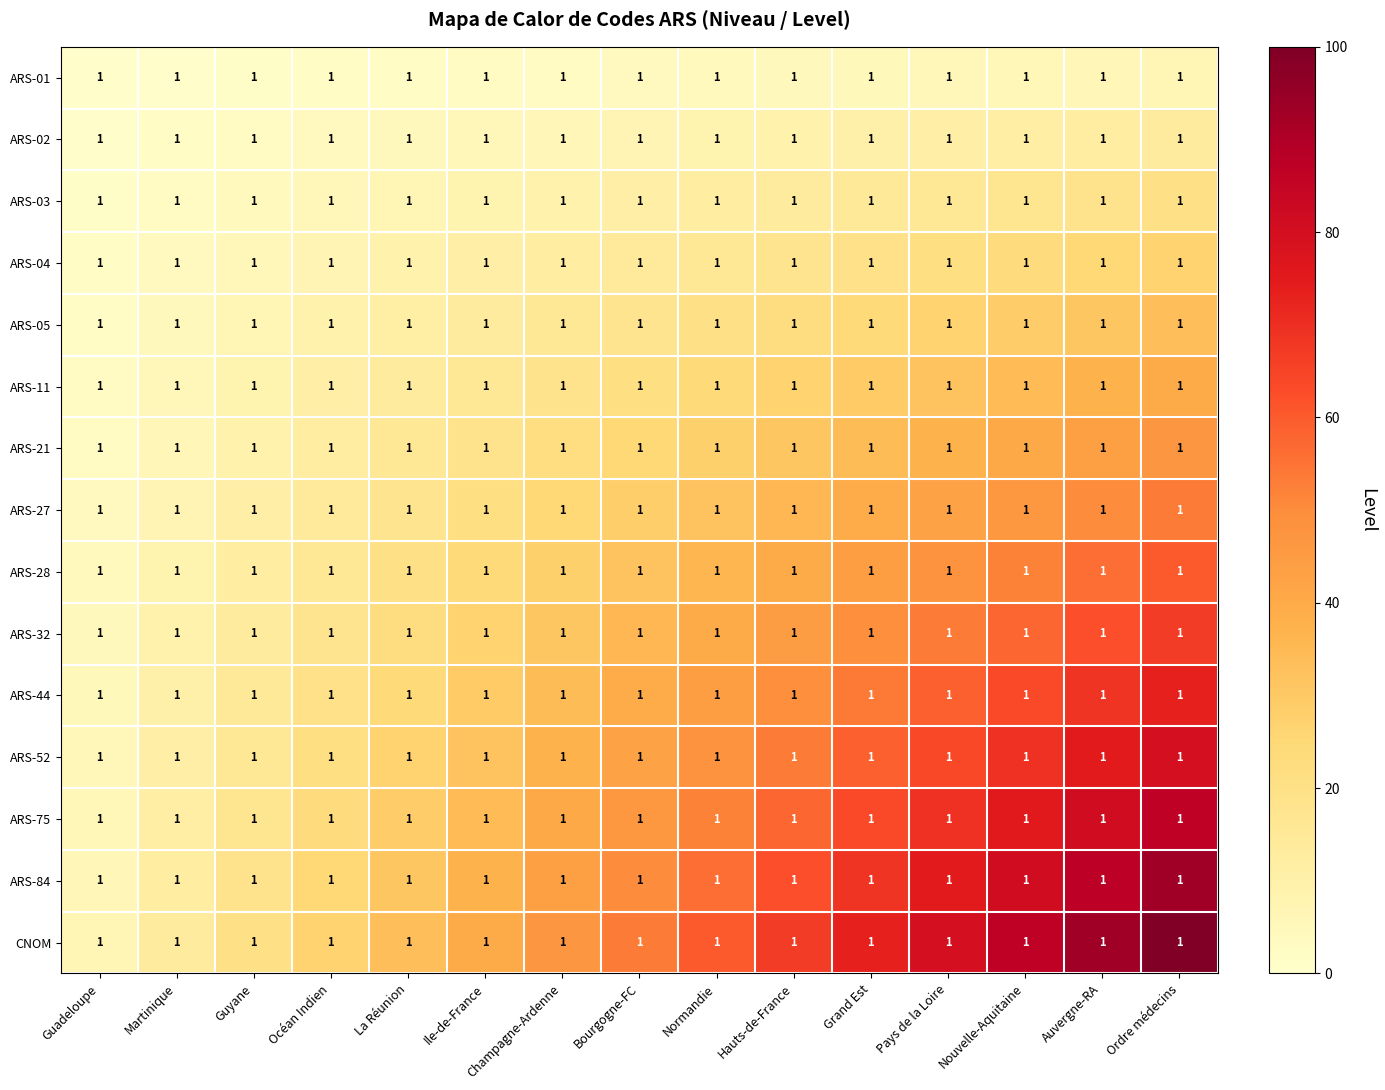

What is the spread (max minus min) of values at Champagne-Ardenne?

43.6